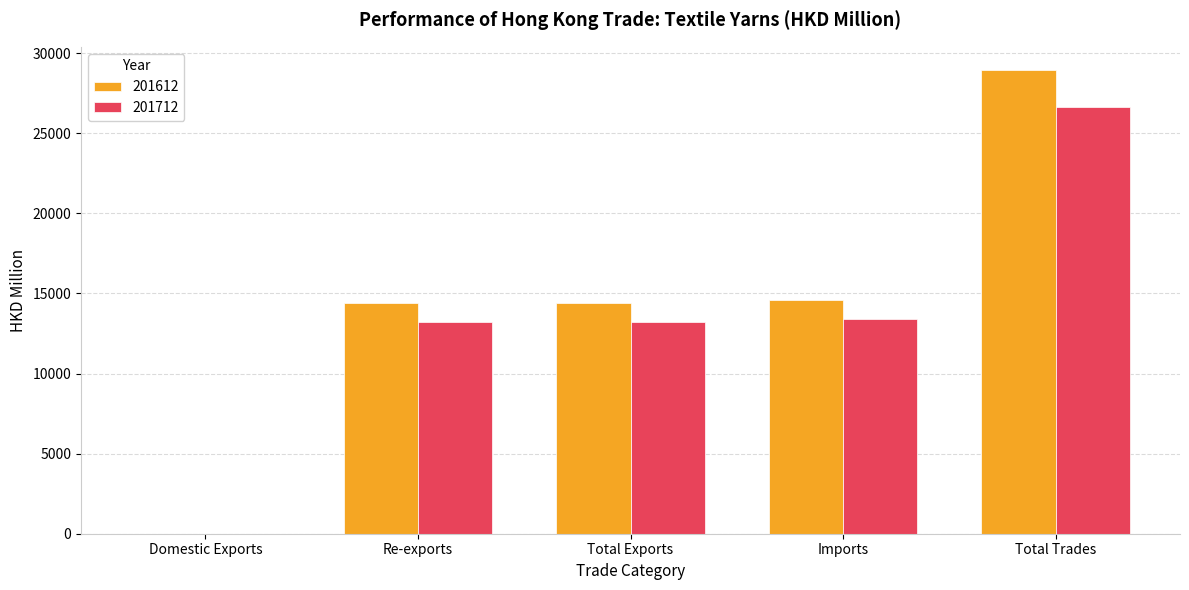

Read the 201612 value at Re-exports.

14385.0